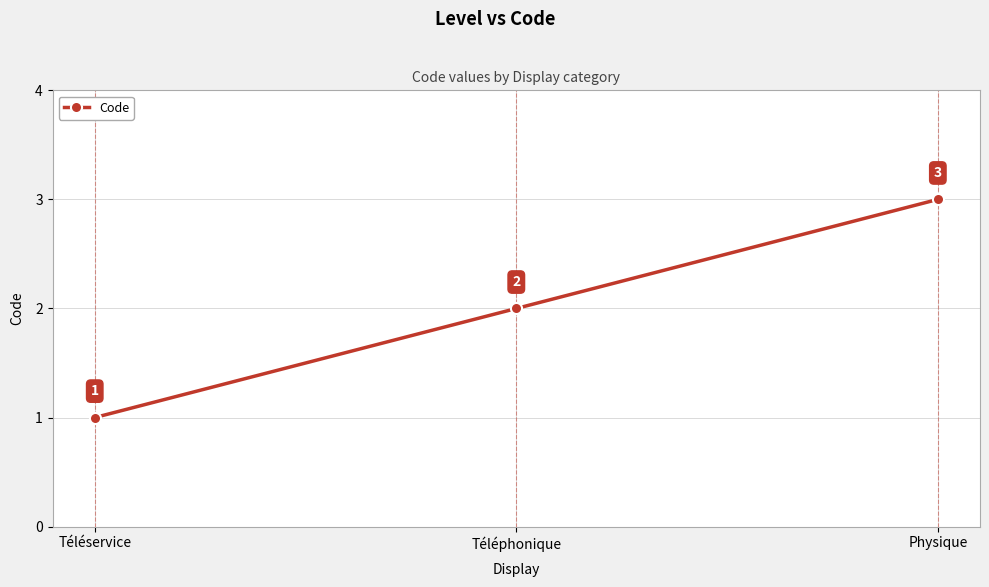

How many series are shown in this chart?

1